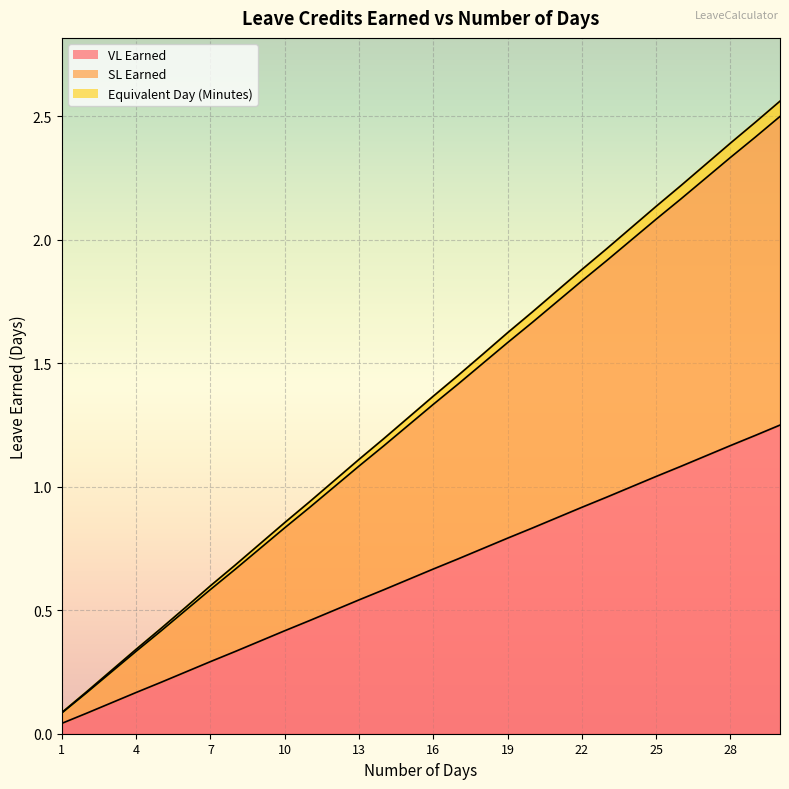

What is the sum of all VL Earned values?

19.4